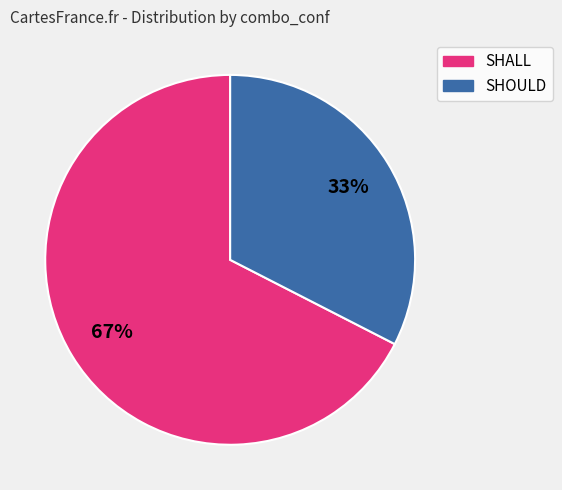

To the nearest percent, what is the average slice percentage?

50%